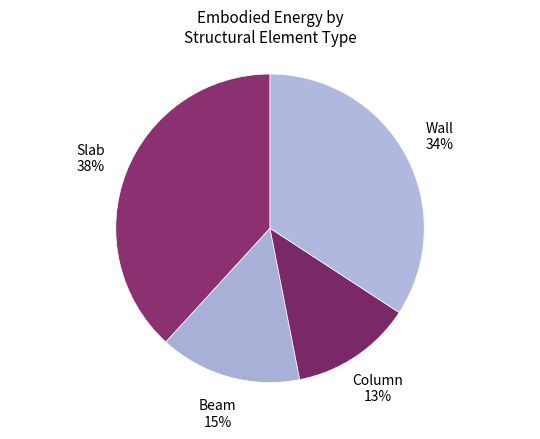

How many segments does this pie chart have?

4